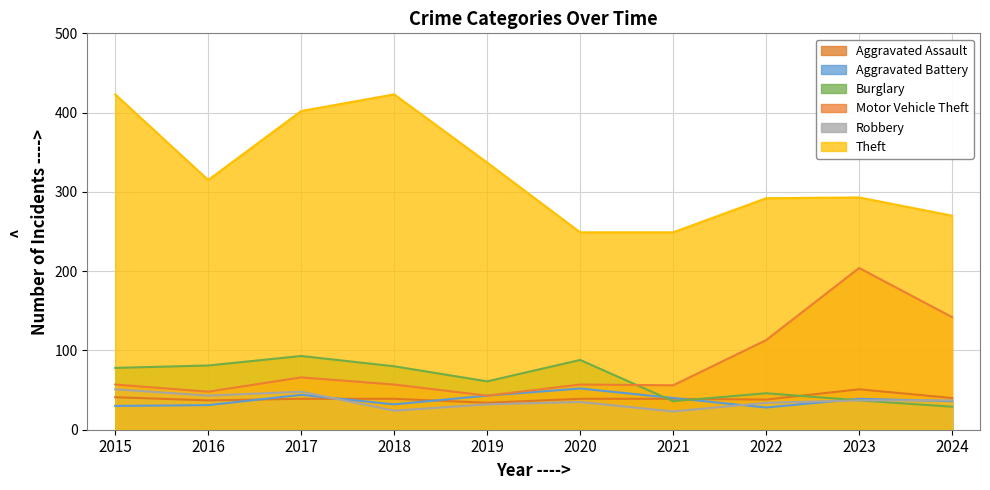

How many categories are shown in the chart?

10